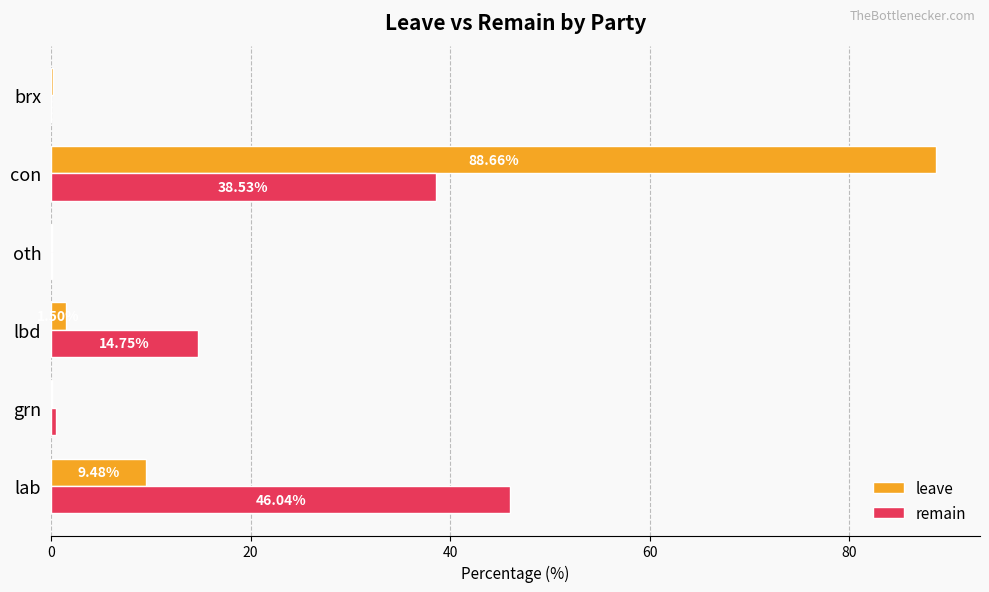

Between grn and oth, which series saw the biggest shift?

remain